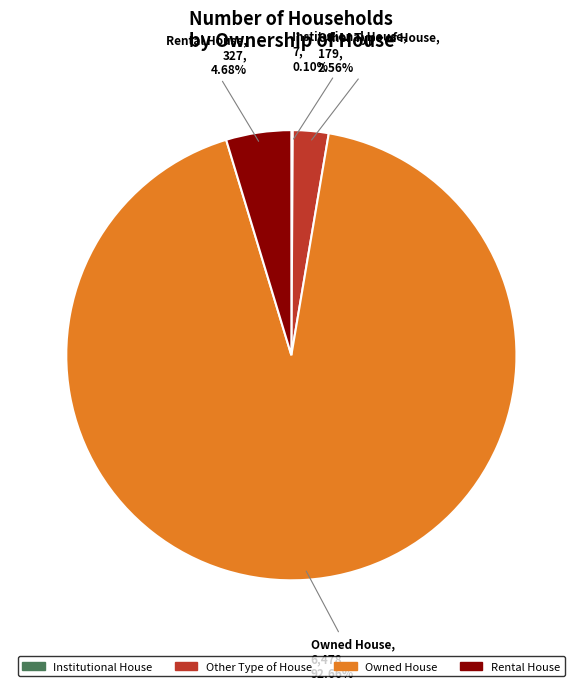

To the nearest percent, what is the difference between the Owned House and Rental House slice percentages?

88%